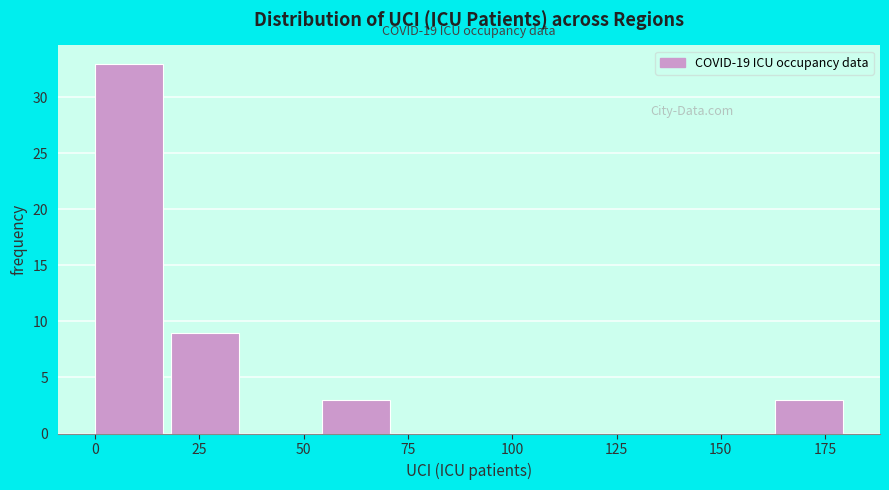

Around what value on the x-axis is the tallest bar? Give the approximate position of its centre, as read against the axis.

10